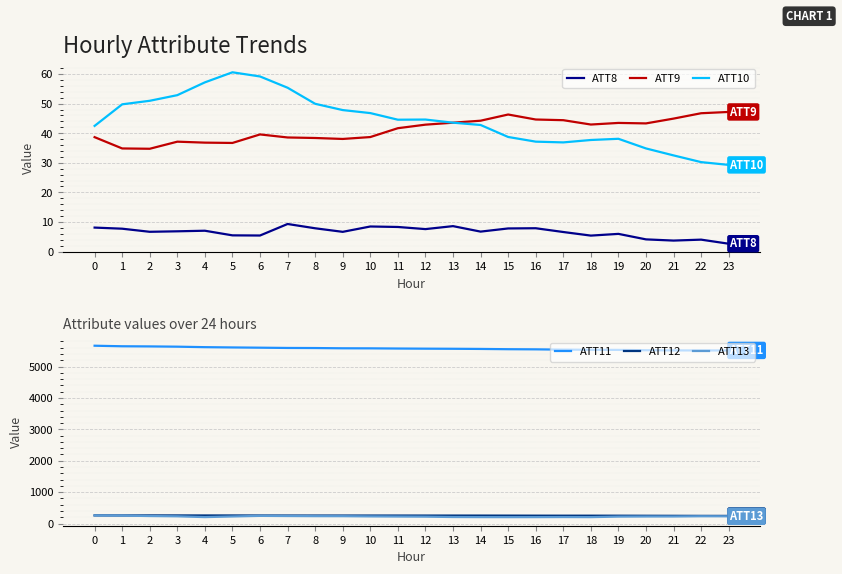

Is it true that ATT13 equals 219.6 at 12?

True